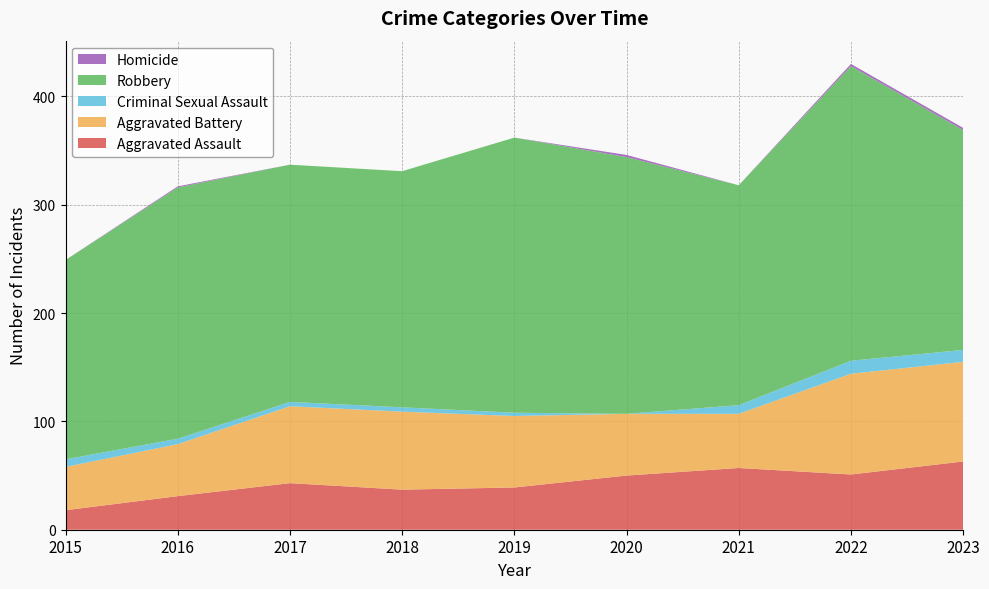

Reading right to left, extract all data points from this chart.

Aggravated Assault: 2023=63	2022=51	2021=57	2020=50	2019=39	2018=37	2017=43	2016=31	2015=18
Aggravated Battery: 2023=92	2022=93	2021=50	2020=57	2019=66	2018=72	2017=71	2016=48	2015=40
Criminal Sexual Assault: 2023=11	2022=12	2021=8	2020=0	2019=3	2018=4	2017=4	2016=5	2015=7
Robbery: 2023=203	2022=272	2021=203	2020=237	2019=254	2018=218	2017=219	2016=232	2015=184
Homicide: 2023=2	2022=2	2021=0	2020=2	2019=0	2018=0	2017=0	2016=1	2015=0